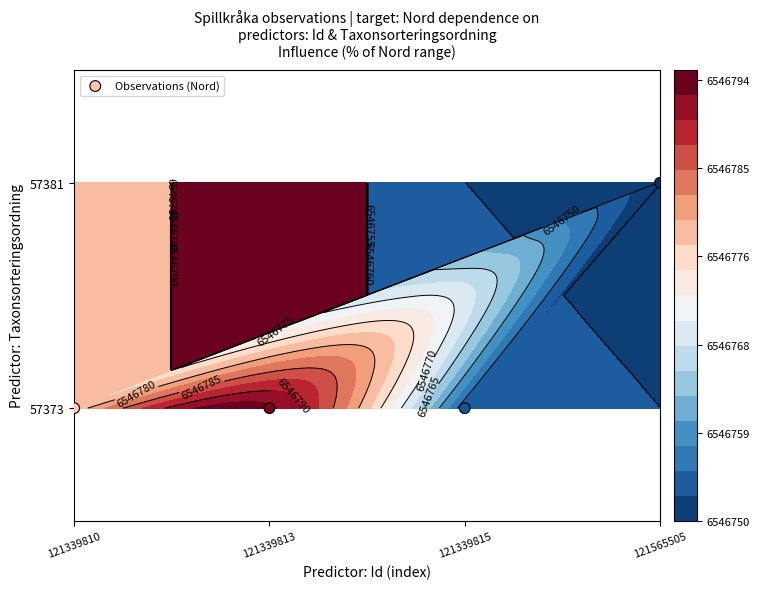

What is the difference between the maximum and minimum values?

1